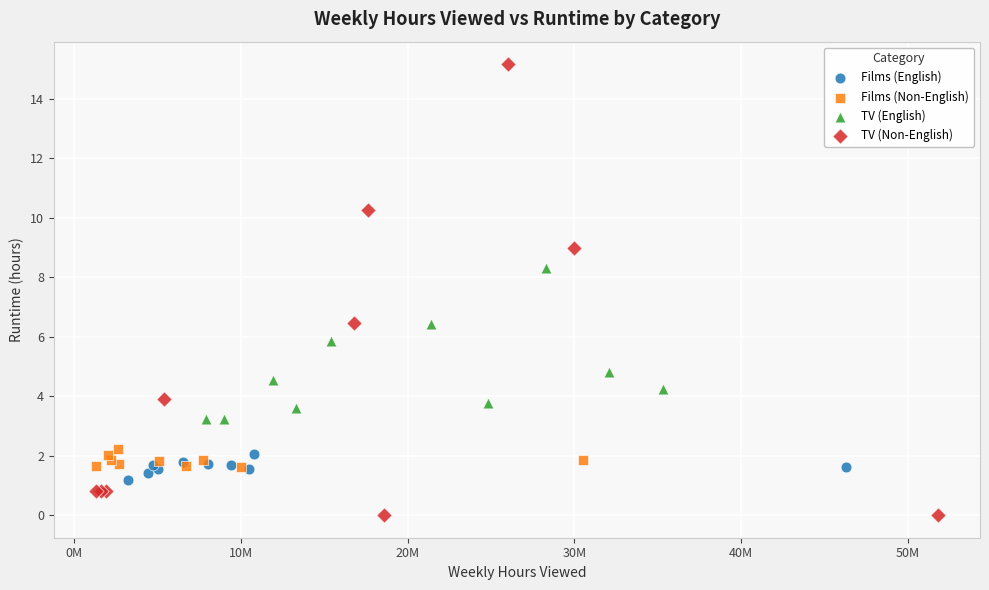

Which series contains the lowest Y value?

TV (Non-English)